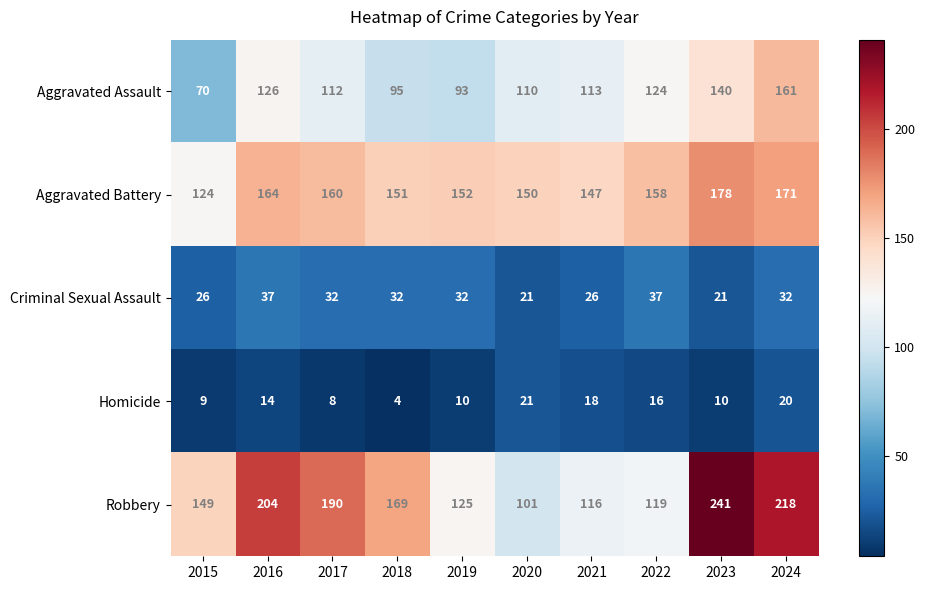

At 2022, list the series in order from largest to smallest.

Aggravated Battery, Aggravated Assault, Robbery, Criminal Sexual Assault, Homicide